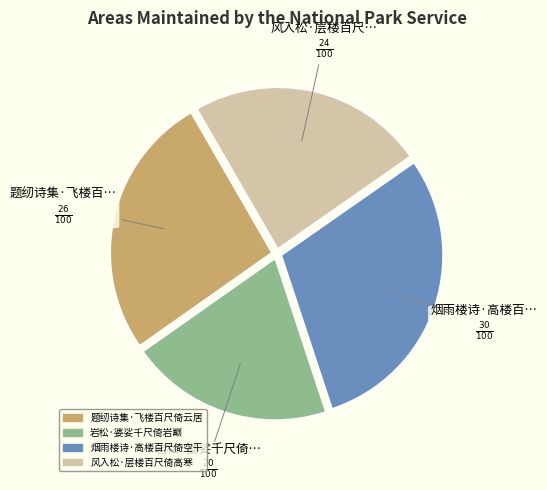

The 烟雨楼诗·高楼百尺倚空干 slice represents 30% of the pie. True or false?

True